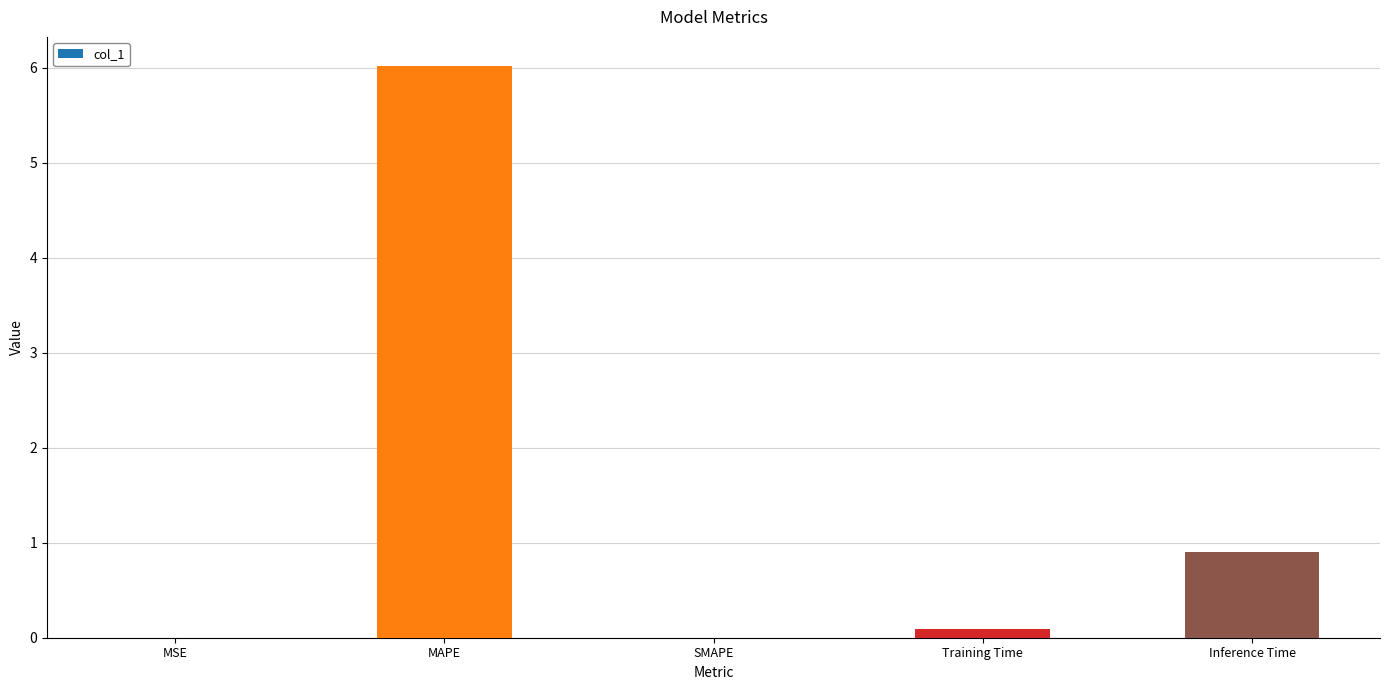

Count the number of categories in the chart.

5